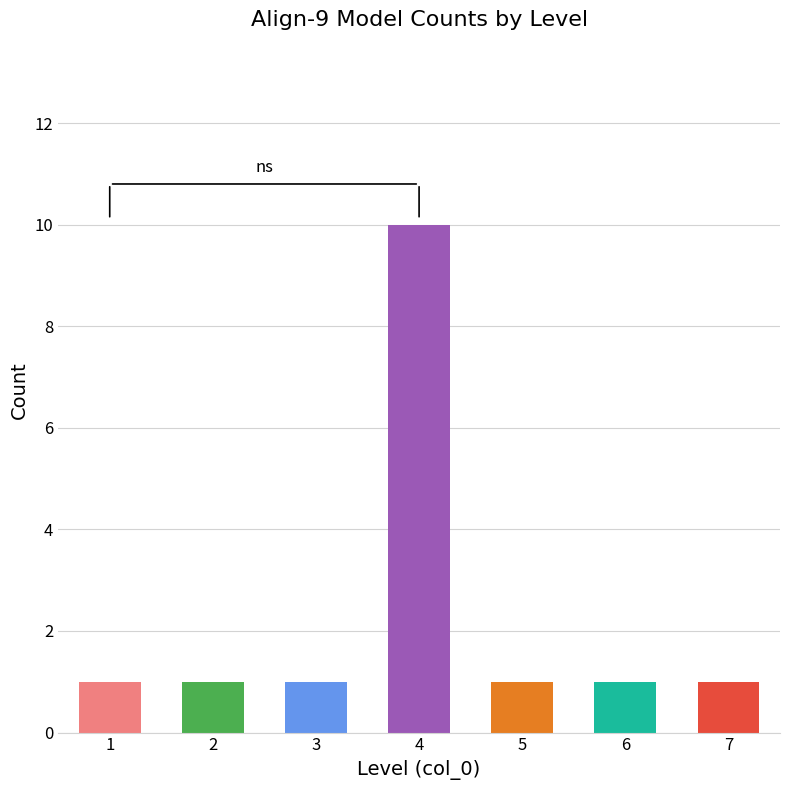

At which category does the chart reach its peak across all series?

4